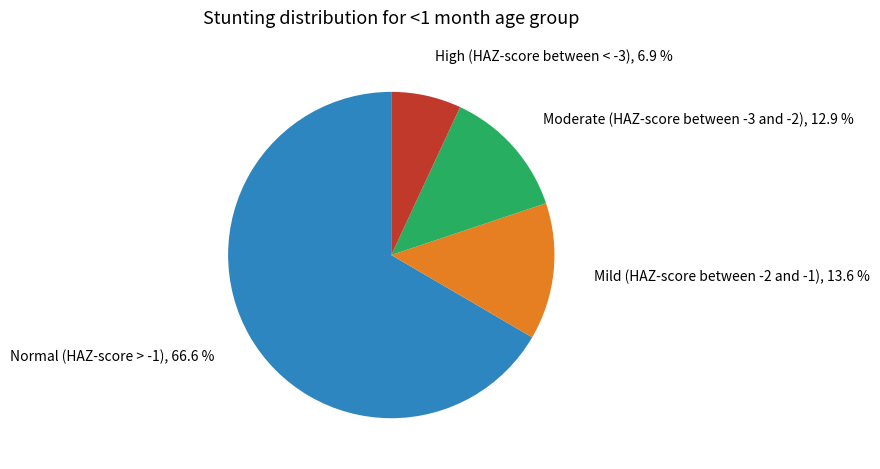

Between High (HAZ-score between < -3) and Normal (HAZ-score > -1), which is larger?

Normal (HAZ-score > -1)